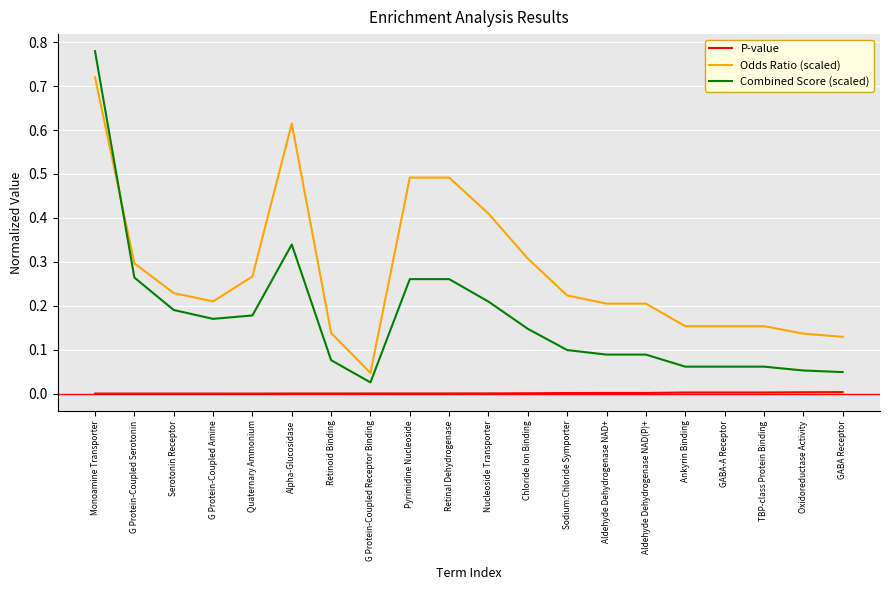

How many series are shown in this chart?

3